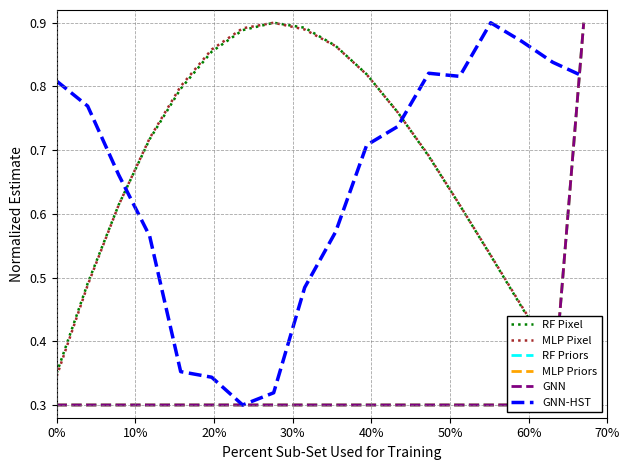

Reading left to right, transcribe all the data shown in this chart.

RF Pixel: 0.3	0.5	0.6	0.7	0.8	0.9	0.9	0.9	0.9	0.9	0.8	0.8	0.7	0.6	0.5	0.5	0.4	0.3
MLP Pixel: 0.3	0.5	0.6	0.7	0.8	0.9	0.9	0.9	0.9	0.9	0.8	0.8	0.7	0.6	0.5	0.5	0.4	0.3
RF Priors: 0.3	0.3	0.3	0.3	0.3	0.3	0.3	0.3	0.3	0.3	0.3	0.3	0.3	0.3	0.3	0.3	0.3	0.9
MLP Priors: 0.3	0.3	0.3	0.3	0.3	0.3	0.3	0.3	0.3	0.3	0.3	0.3	0.3	0.3	0.3	0.3	0.3	0.9
GNN: 0.3	0.3	0.3	0.3	0.3	0.3	0.3	0.3	0.3	0.3	0.3	0.3	0.3	0.3	0.3	0.3	0.3	0.9
GNN-HST: 0.8	0.8	0.7	0.6	0.4	0.3	0.3	0.3	0.5	0.6	0.7	0.7	0.8	0.8	0.9	0.9	0.8	0.8